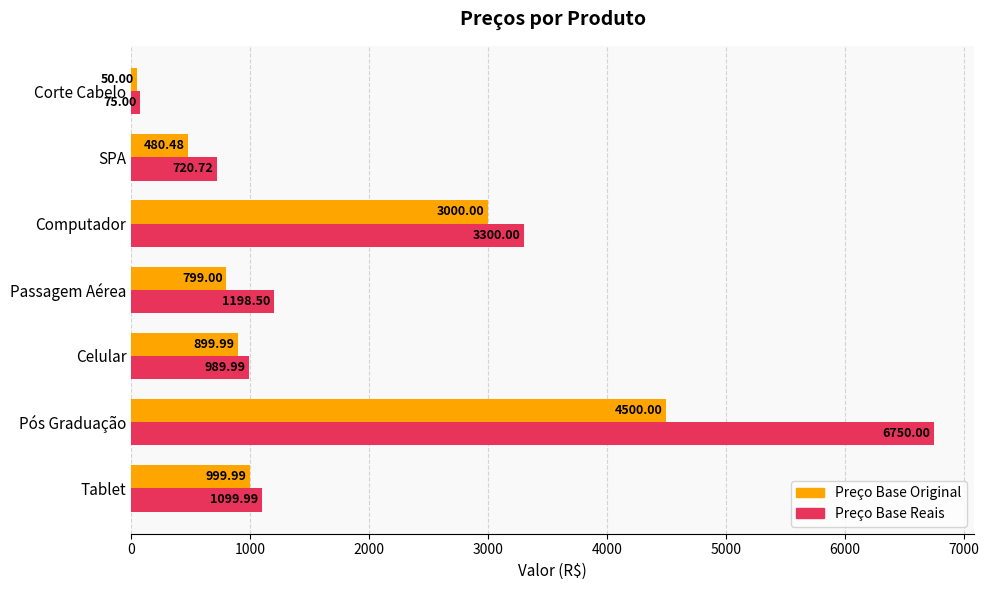

What is the average value of the Preço Base Reais series?

2019.2